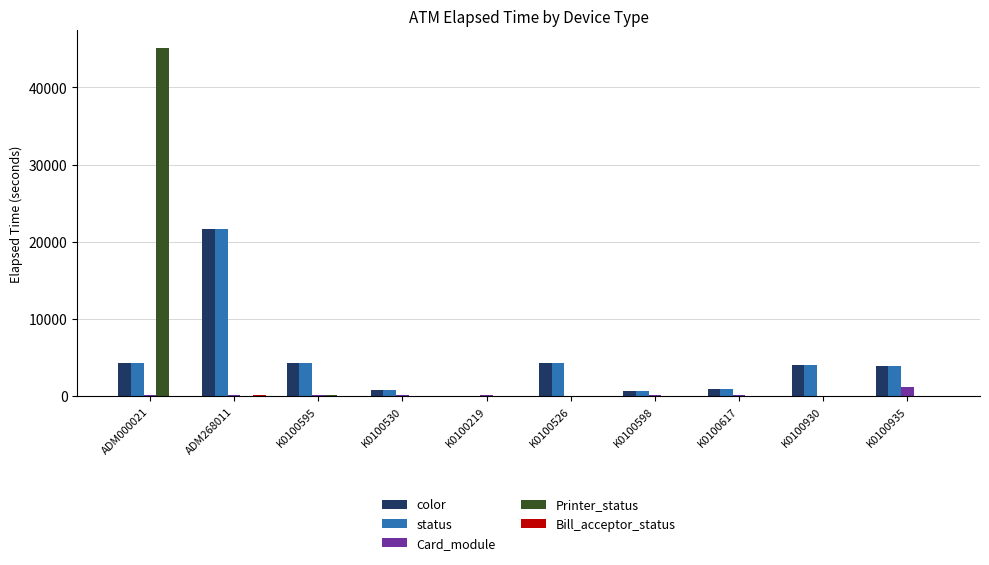

Are the bars horizontal?

No